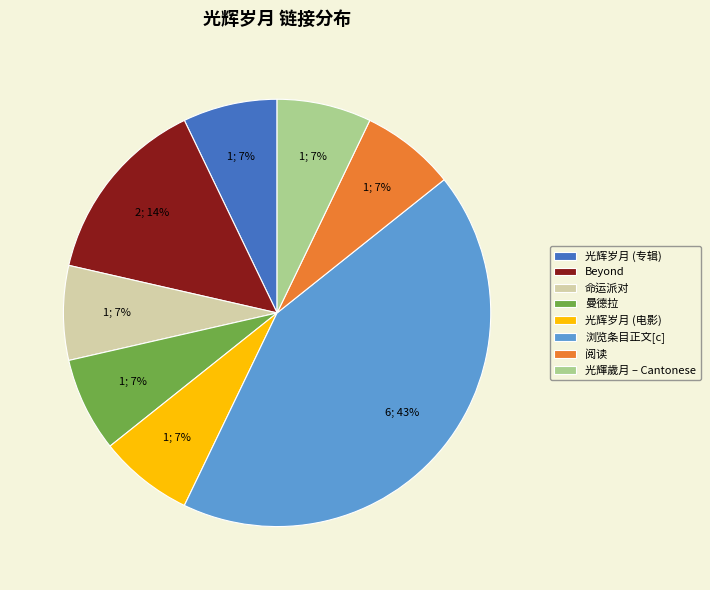

Approximately how many times larger is the value at 曼德拉 compared to 光辉岁月 (专辑)?

1.0